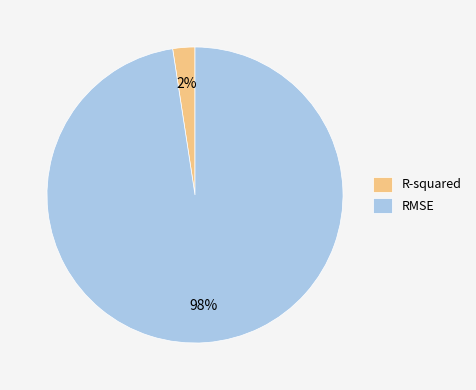

Which category has the biggest portion of the pie?

RMSE